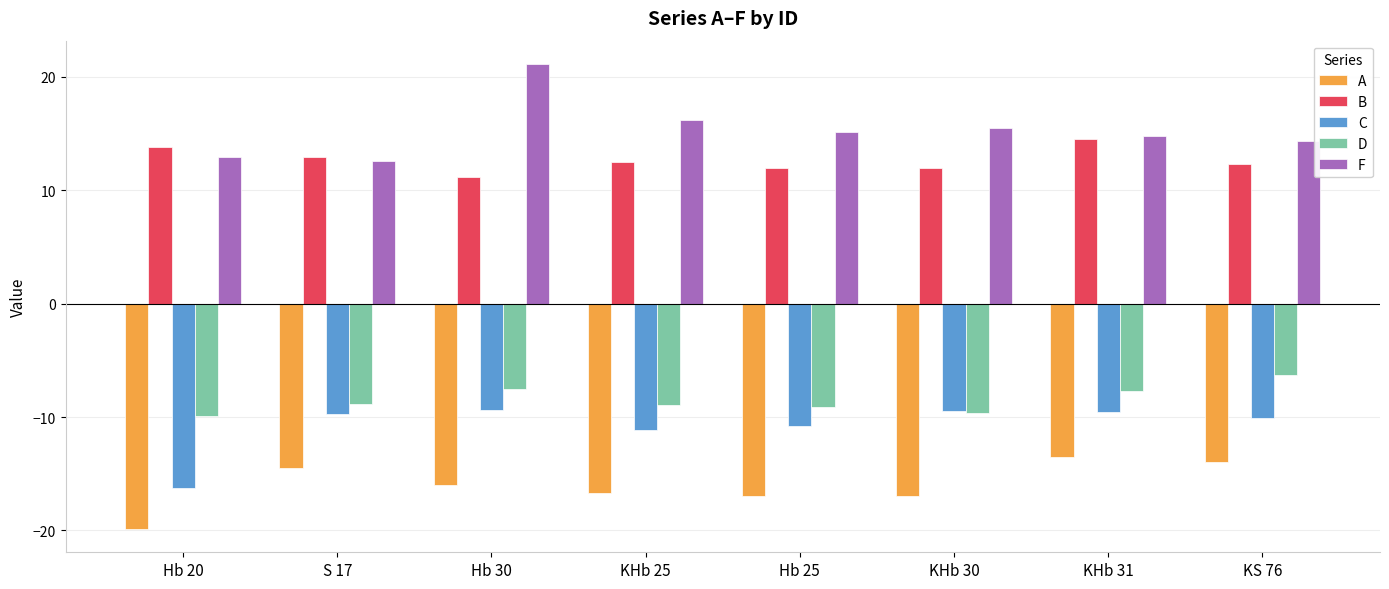

How many bars are there in each group?

5